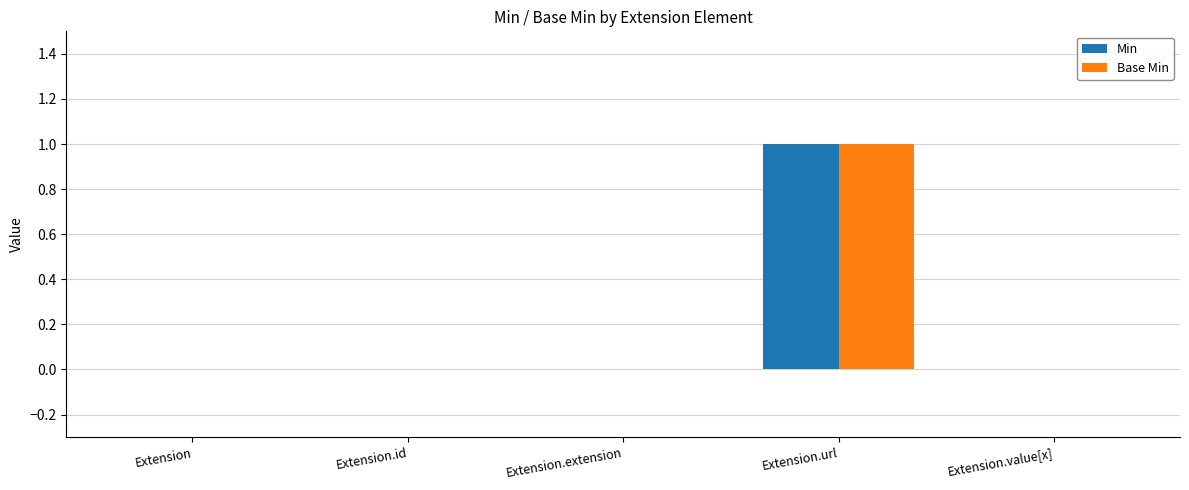

How many data points does each series have?

5